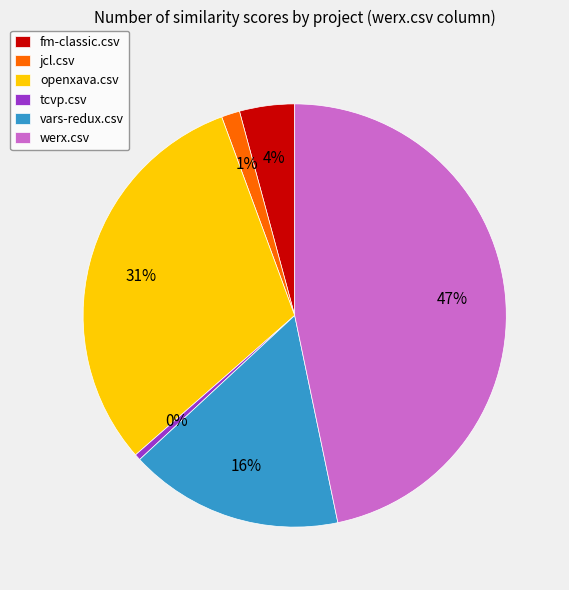

Is it true that fm-classic.csv is 4% of the pie?

True